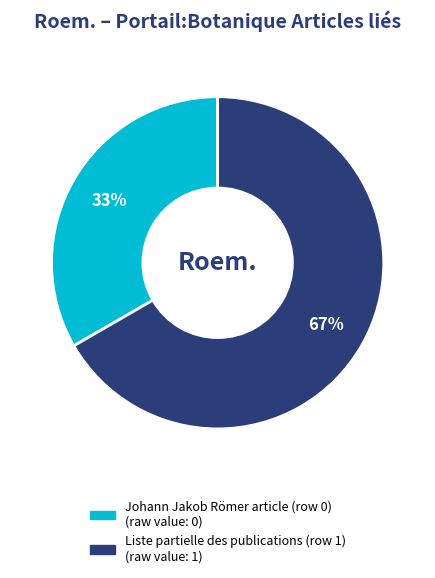

Rank the categories by value from highest to lowest.

Liste partielle des publications (row 1), Johann Jakob Römer article (row 0)